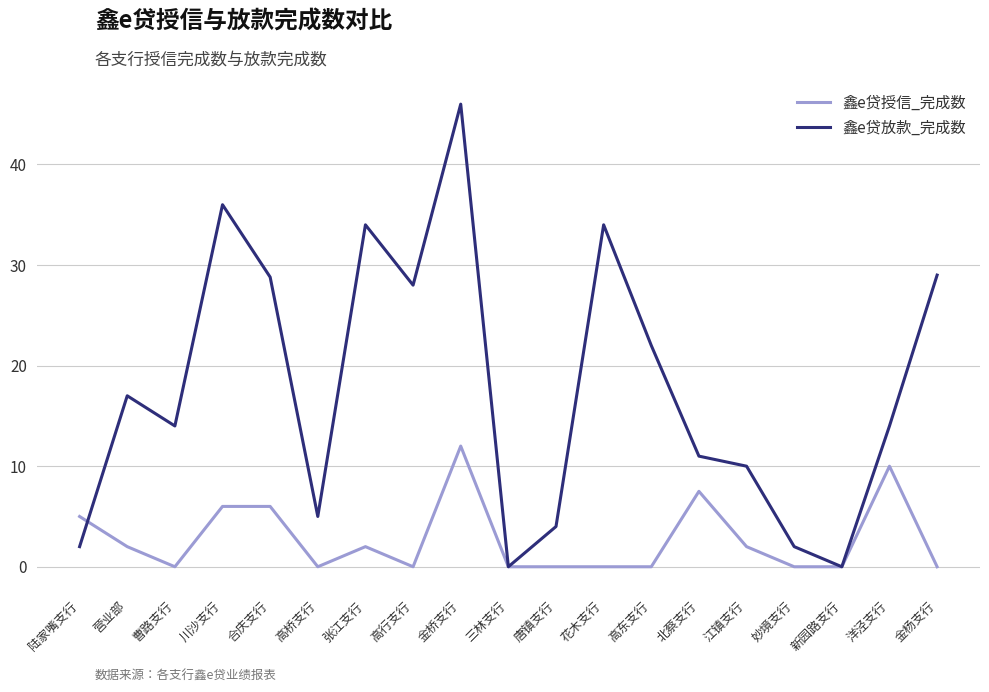

The value of 鑫e贷授信_完成数 at 曹路支行 is 0.0. True or false?

True